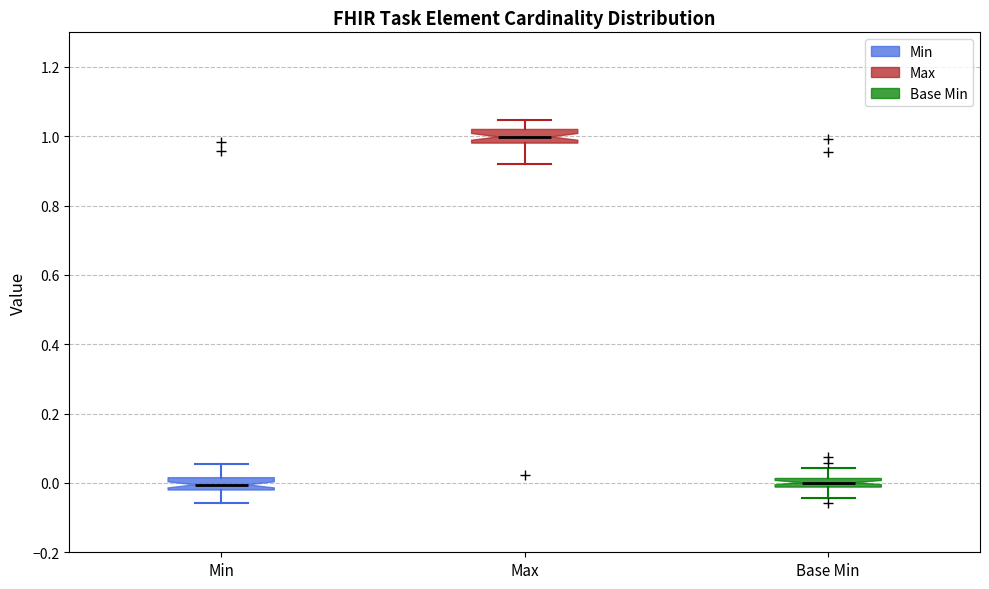

Where is the lower edge of the box for Max on the y-axis? The values are not printed on the chart, so give them approximately, as read against the axis.

0.98